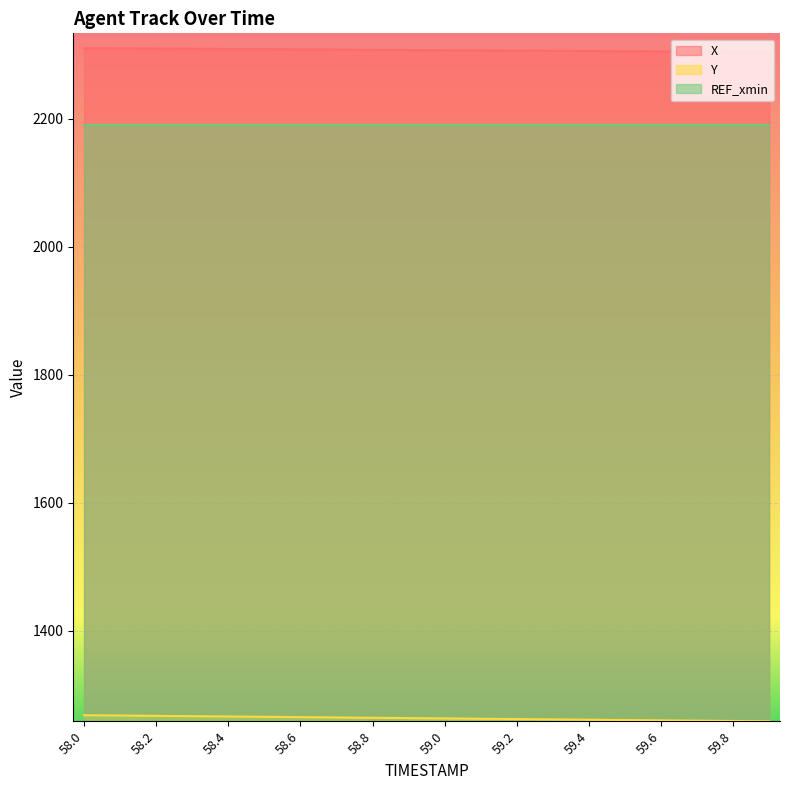

What value does the Y series have at 59.5?

1260.4